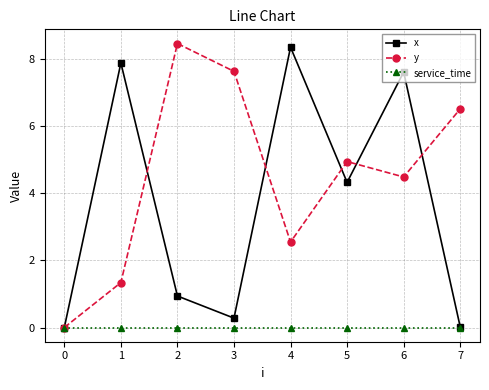

What is the difference between the highest and lowest values at 1?

7.9